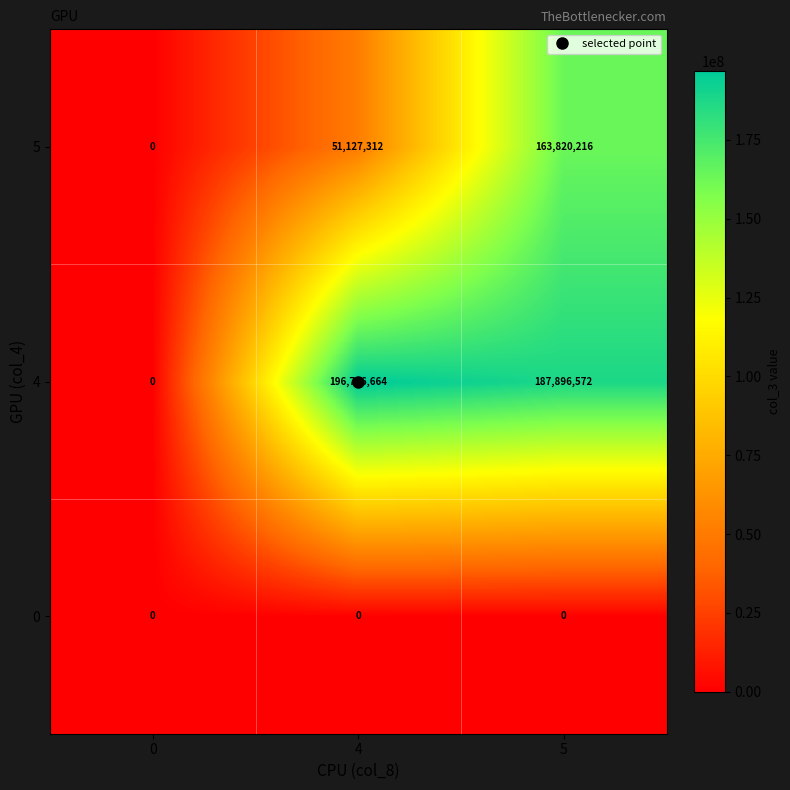

What is the approximate value of 4 at 4?

196776664